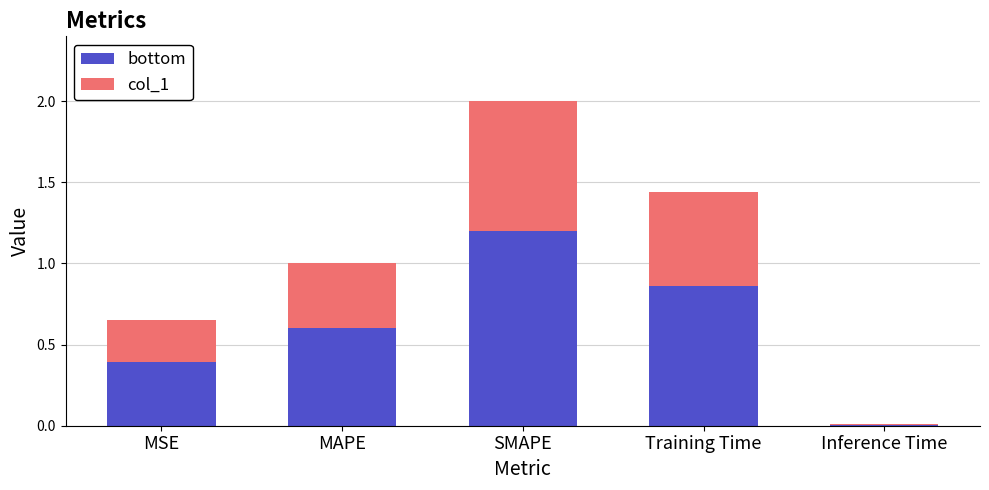

What is the maximum value for bottom?

1.2